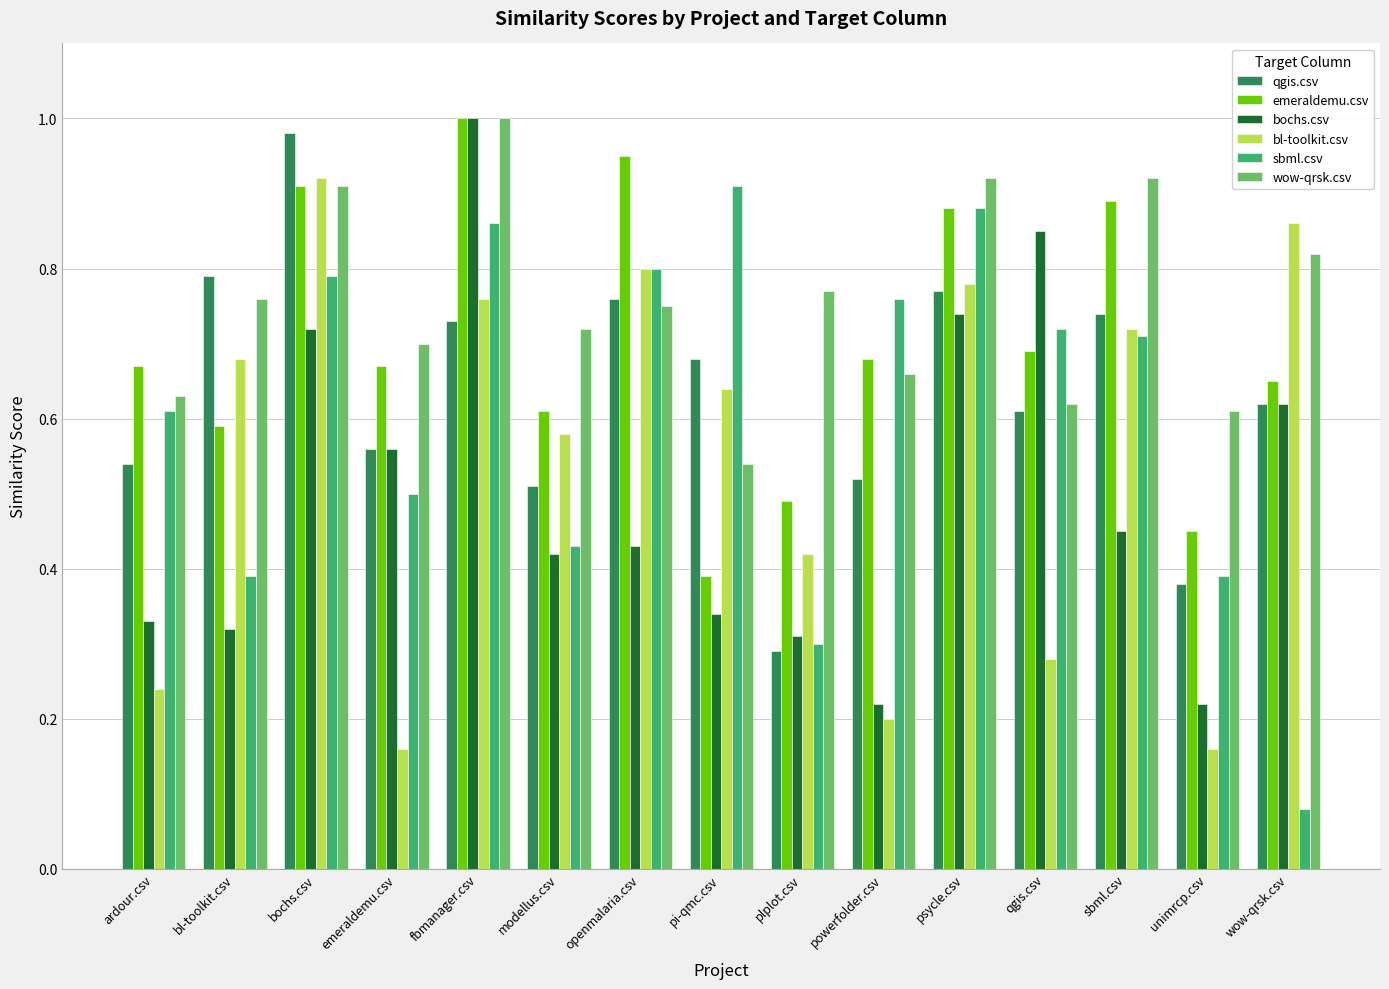

True or false: sbml.csv has a value of 1.2 at bochs.csv.

False